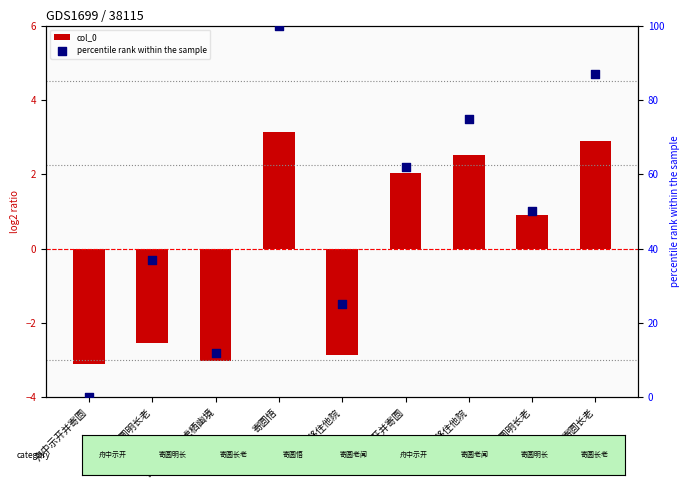

Which series contains the lowest Y value?

col_0